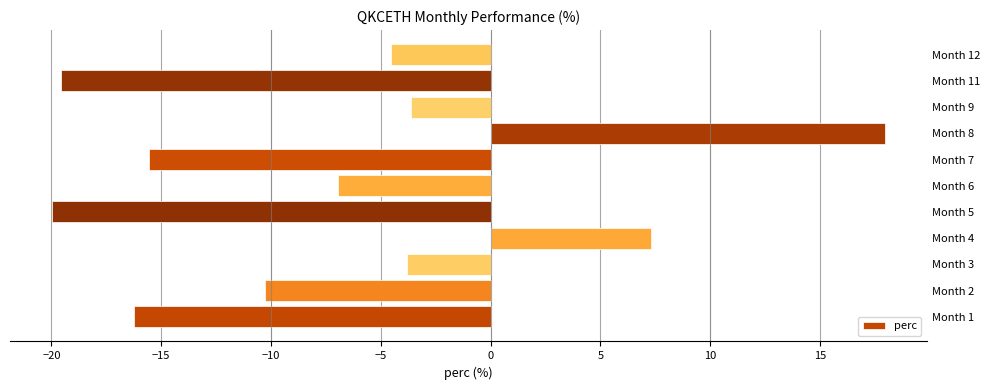

How many bars are there in total?

11